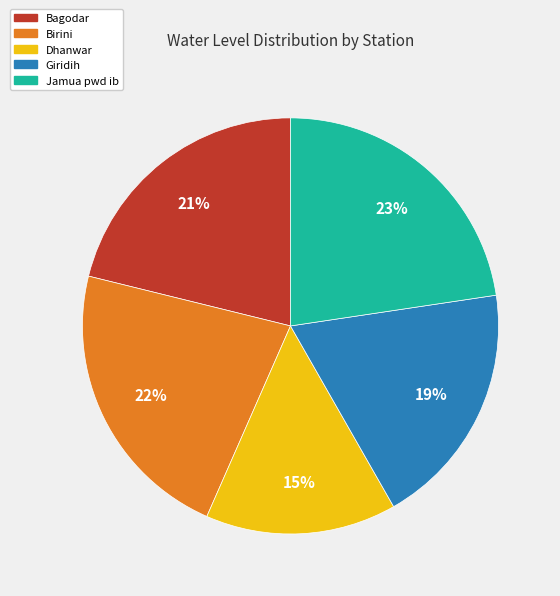

Does Dhanwar represent more than half of the total?

No